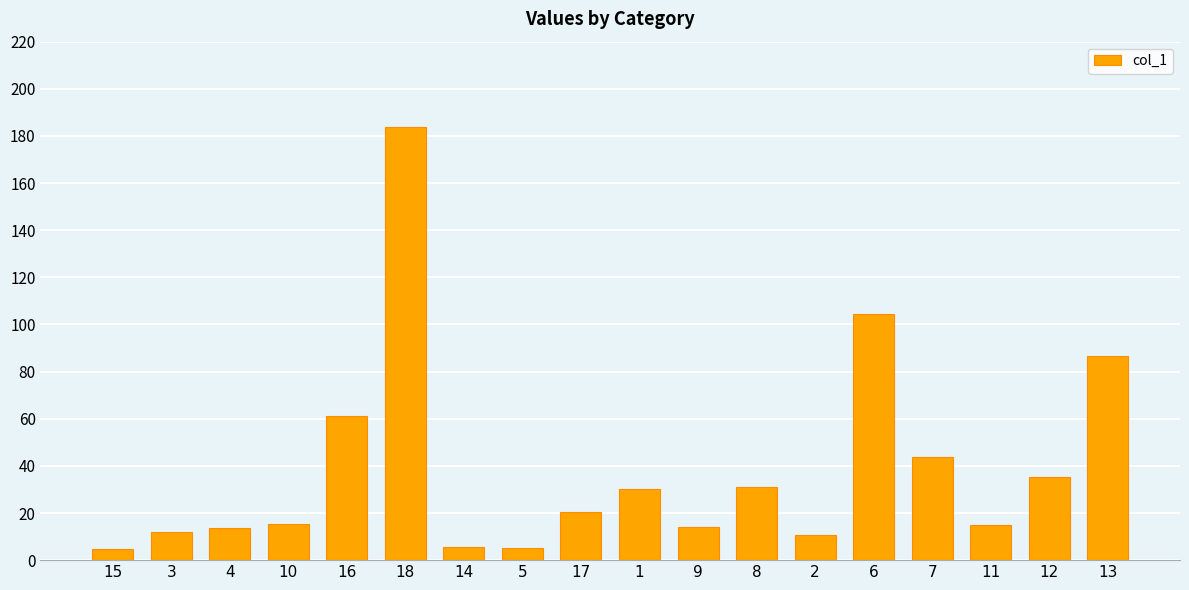

What is the label of the 13th bar from the right?

18